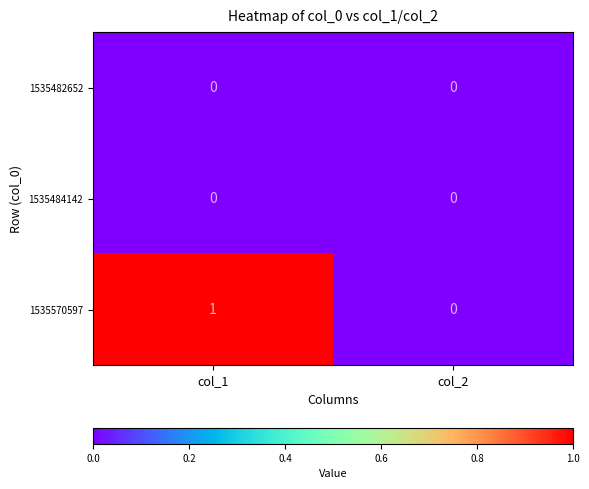

What is the total value across all series at col_1?

1